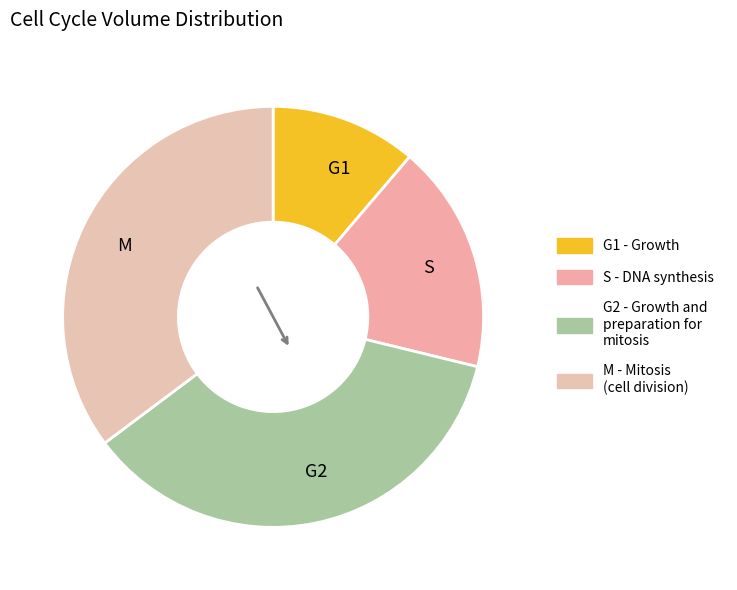

The G2 slice represents 36% of the pie. True or false?

True